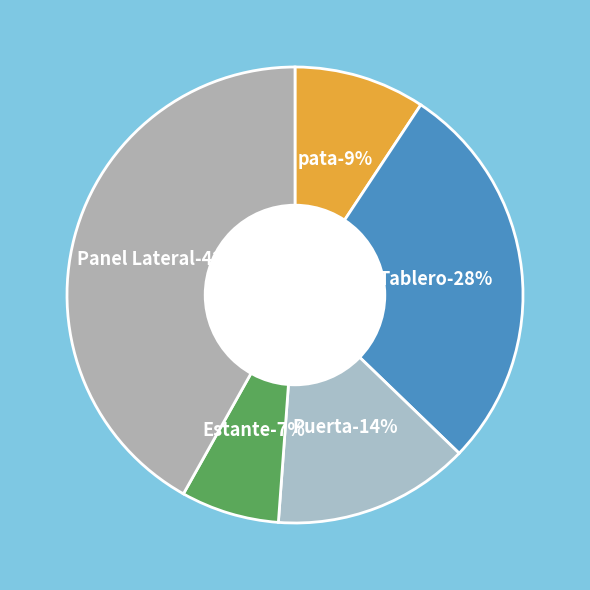

How many segments does this pie chart have?

5